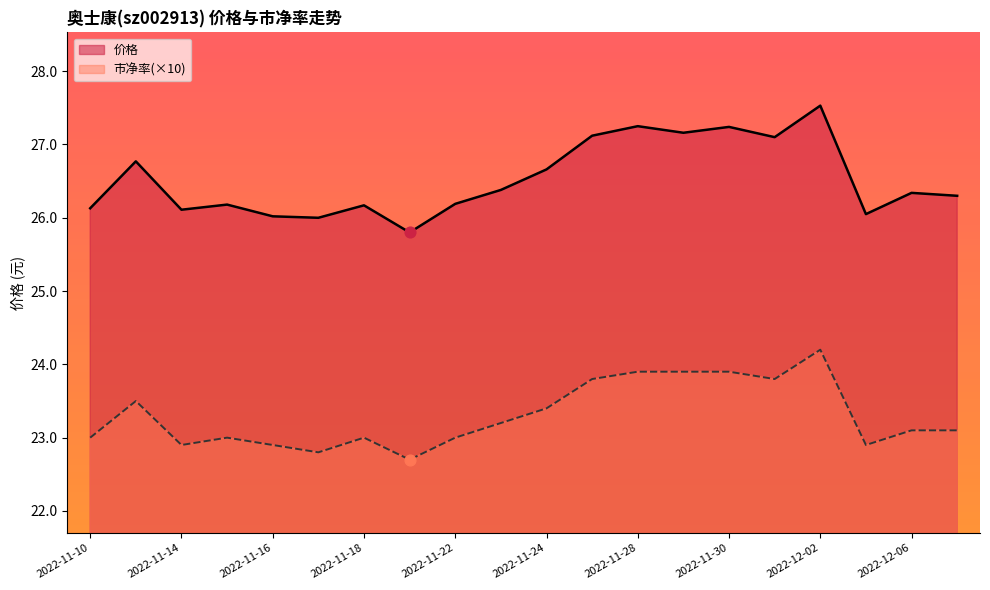

Which series reaches the maximum Y coordinate?

价格